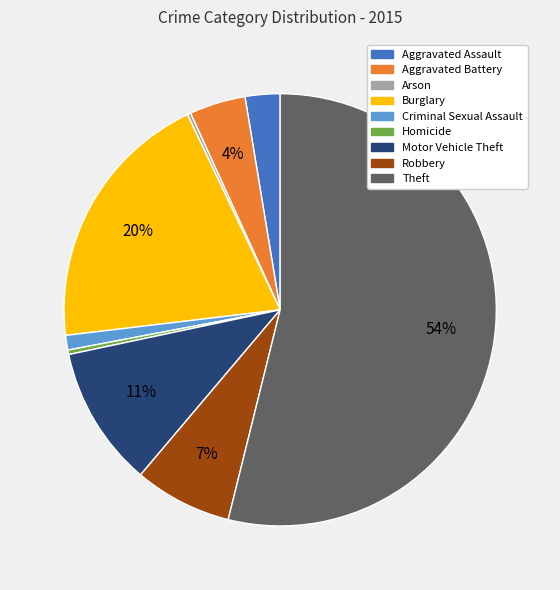

To the nearest percent, what portion does Aggravated Assault represent?

3%